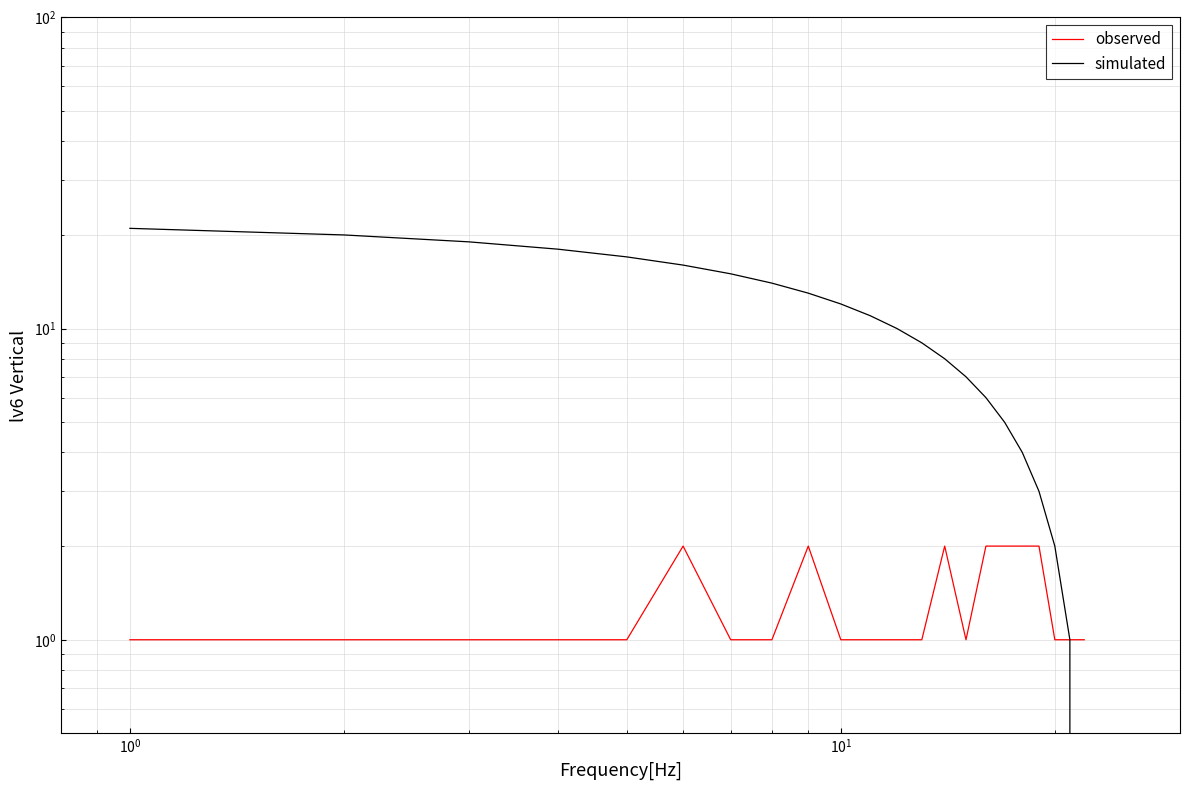

What is the minimum value for observed?

1